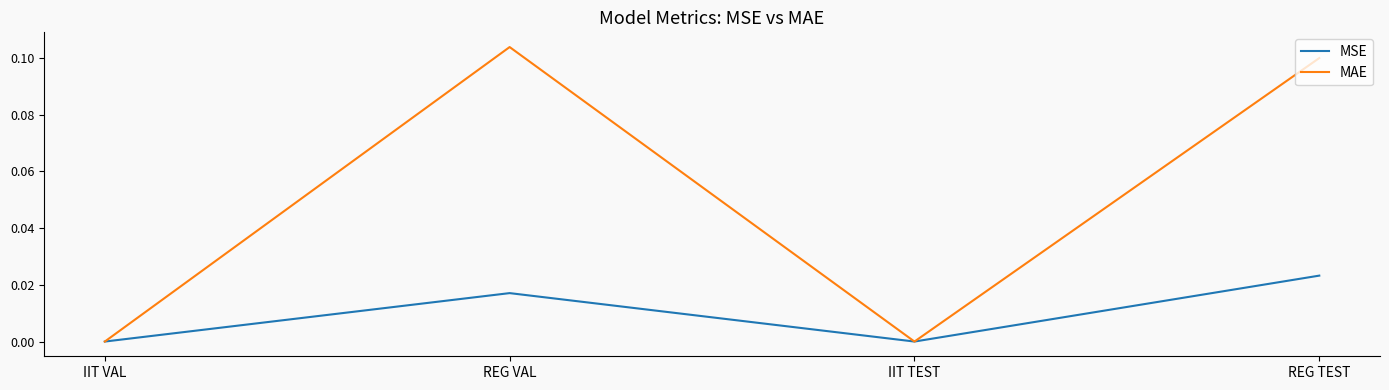

At which category does MSE reach its first local peak?

REG VAL